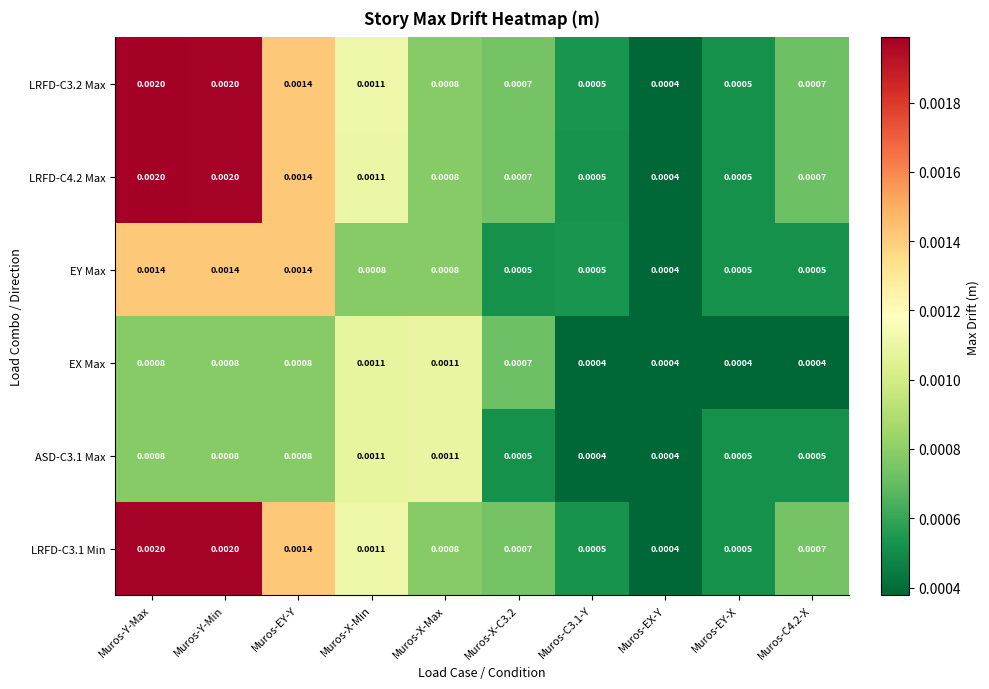

At which label does EY Max reach its minimum?

Muros-EX-Y